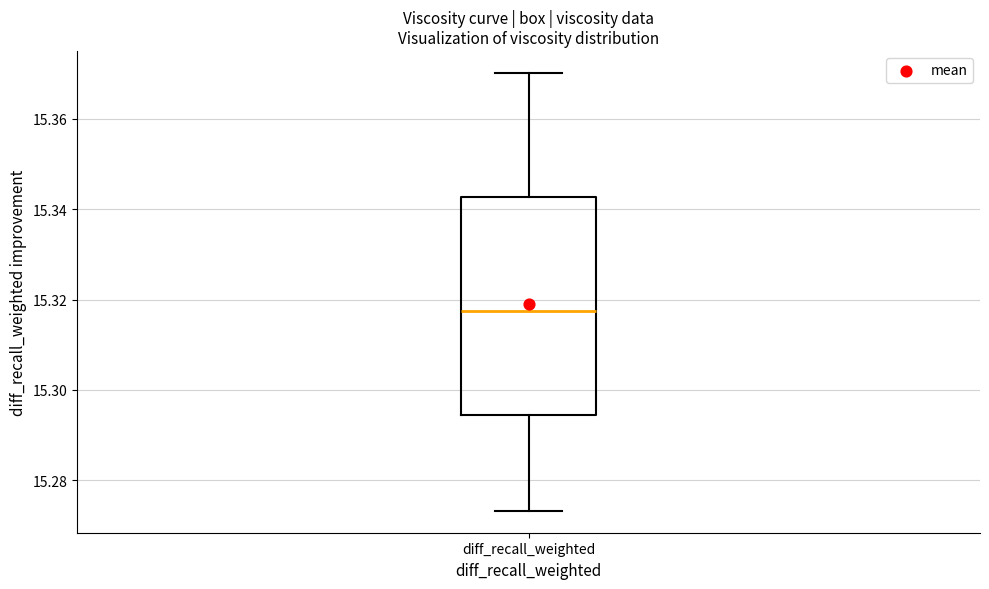

Transcribe this box plot: give where the median line is, the range the box spans, and where the two whiskers end, as read against the y-axis. The values are not printed on the chart, so give them approximately, as read against the axis.

median 15.318, box 15.294 to 15.342, whiskers 15.274 to 15.370